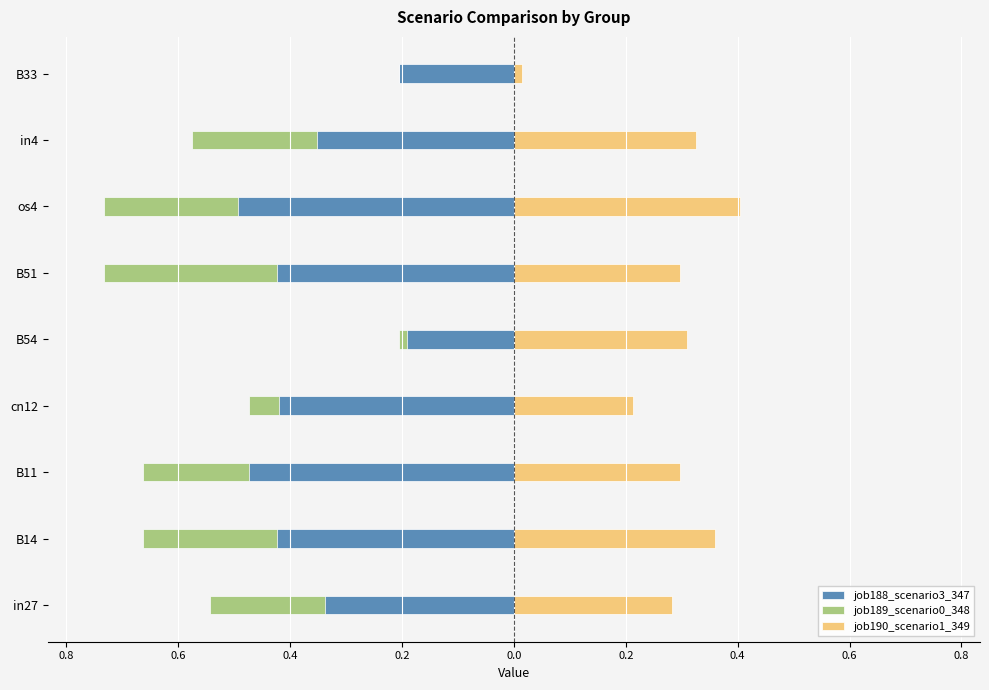

Which series has the largest total across all categories?

job190_scenario1_349